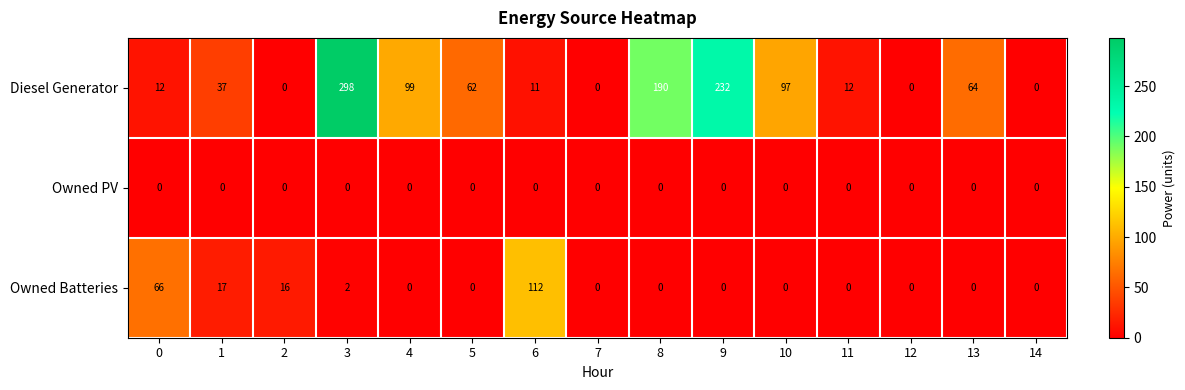

Which label corresponds to the largest value in the chart?

3